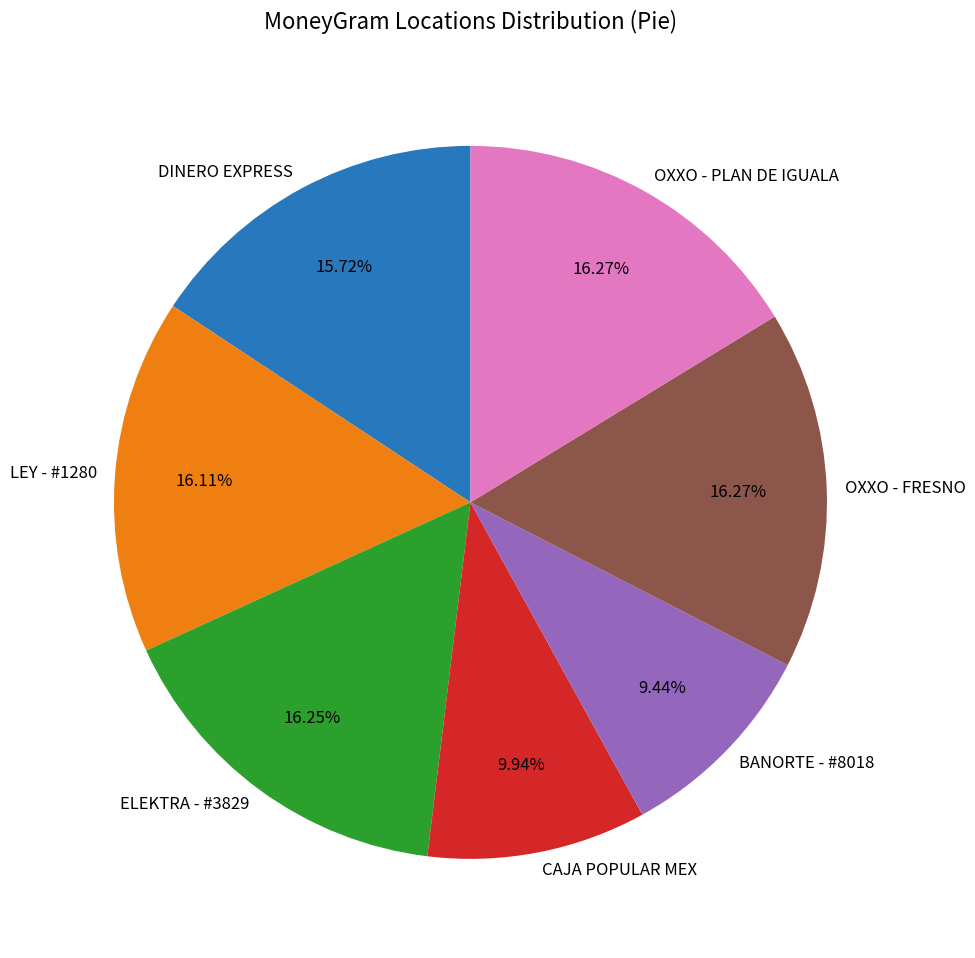

To the nearest percent, what portion does CAJA POPULAR MEX represent?

10%